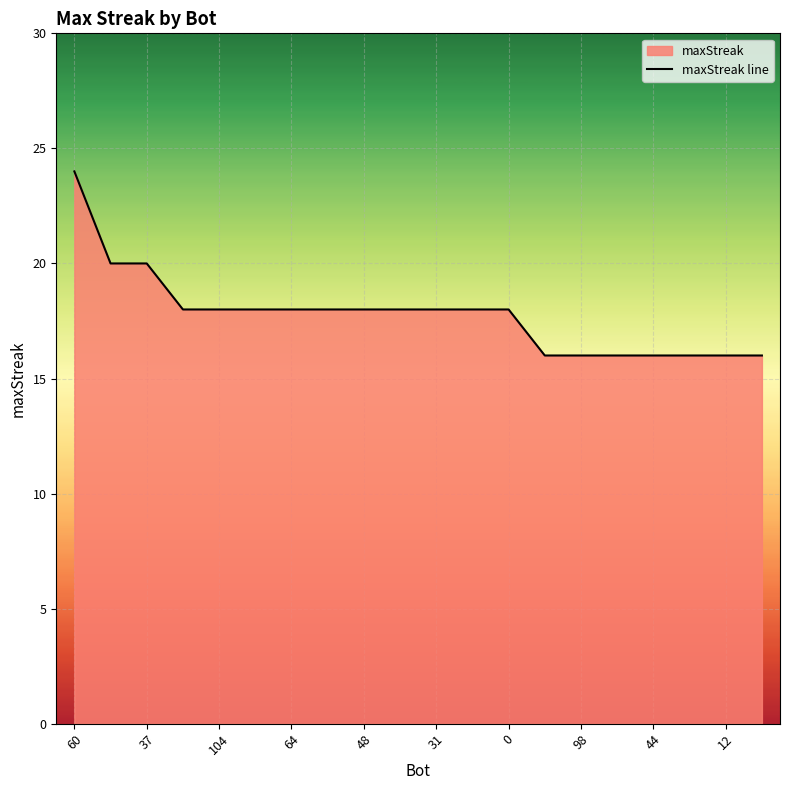

Count the values in the range 16 to 18.

17